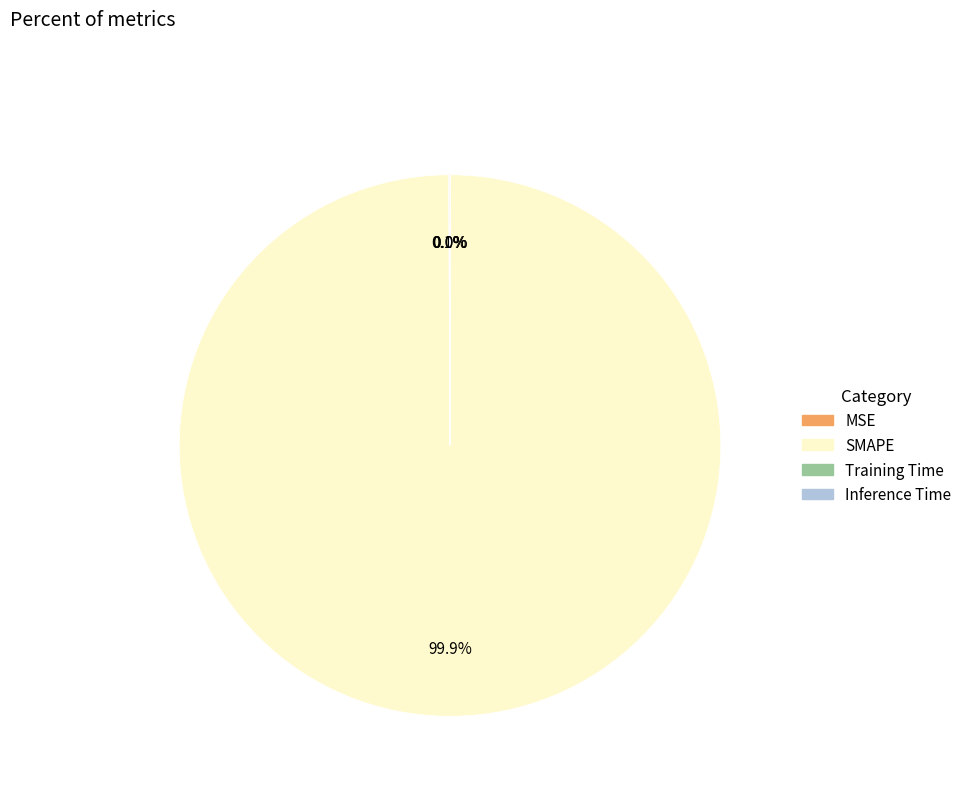

Does SMAPE represent more than half of the total?

Yes